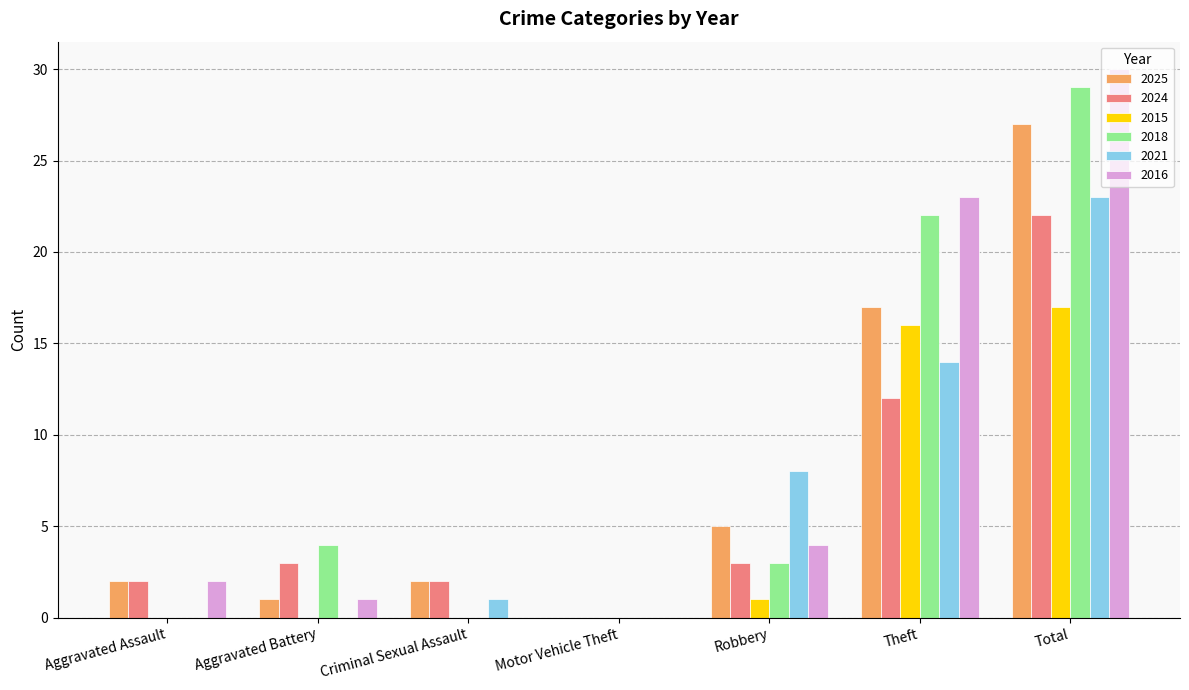

What is the maximum value for 2025?

27